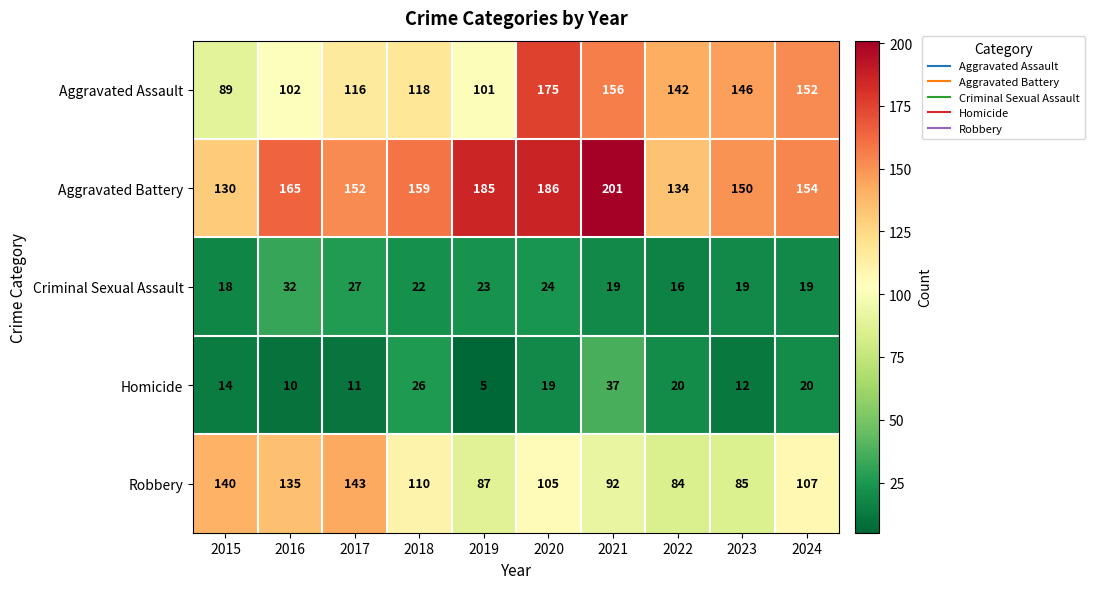

At which category does the chart reach its minimum across all series?

2019